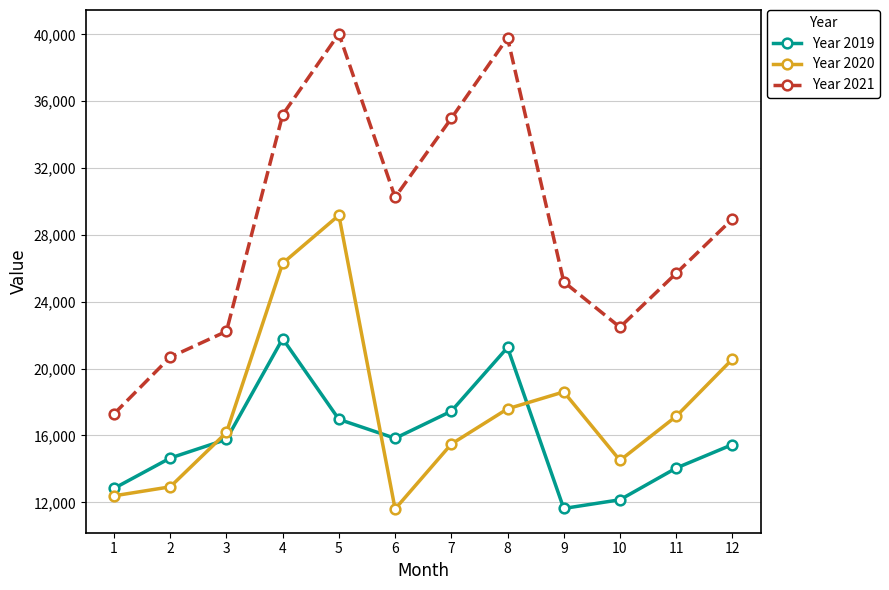

How many data points in Year 2021 are above 28955?

6